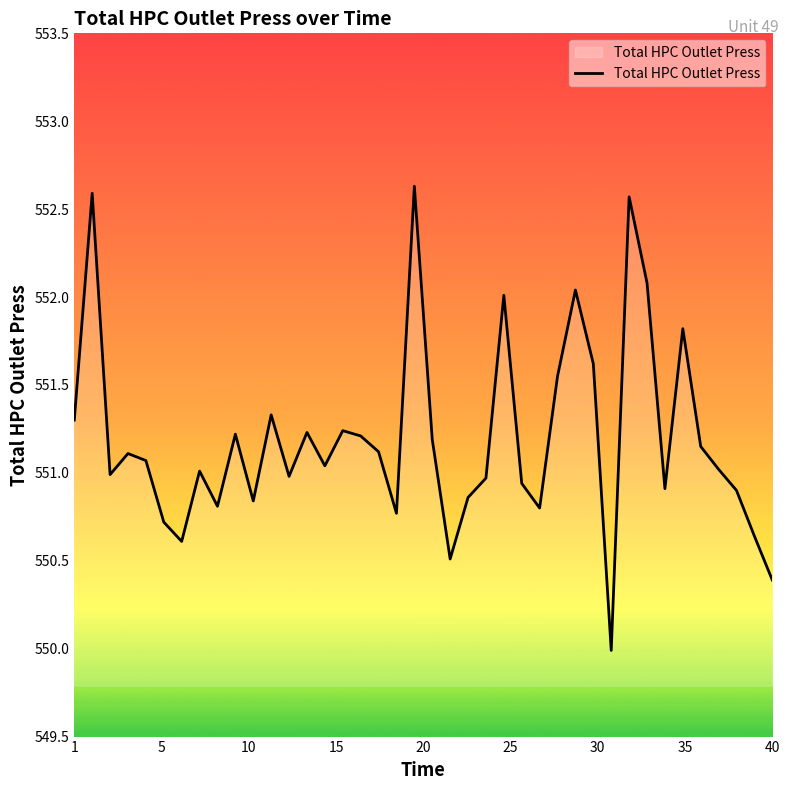

What is the maximum value shown in the chart?

552.6